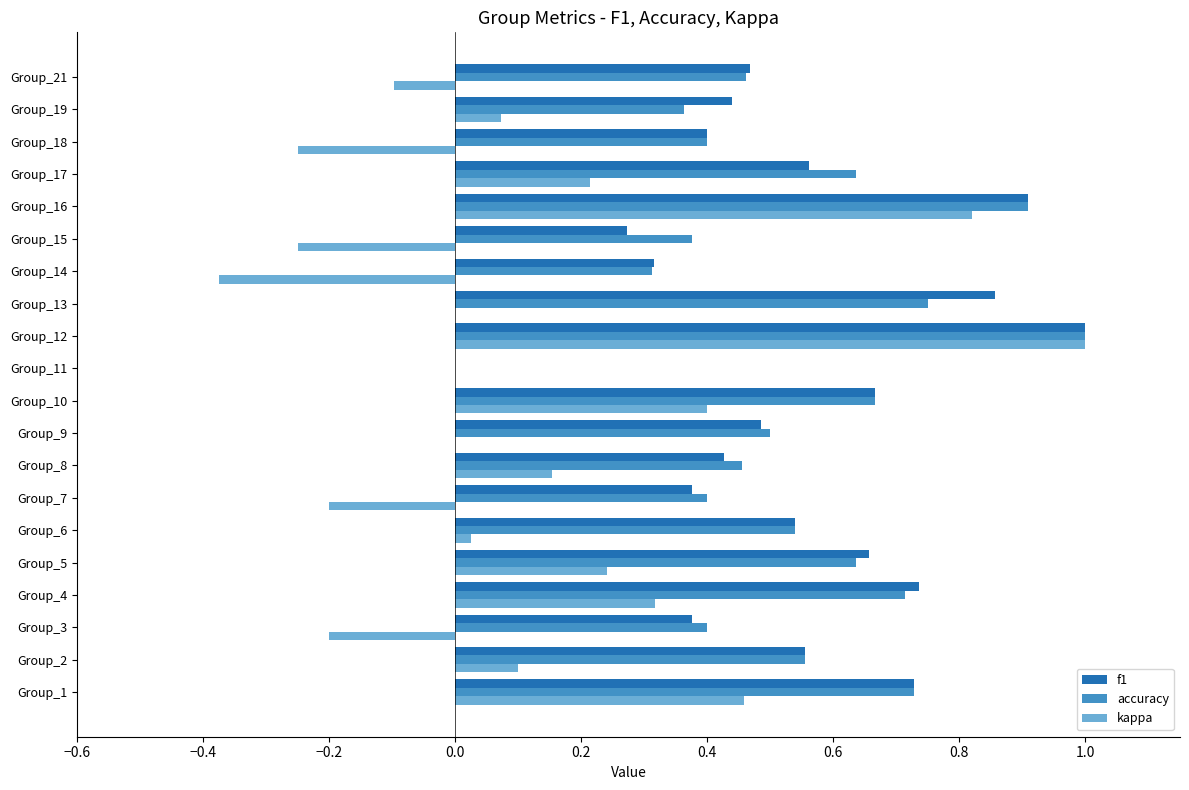

What is the sum of all accuracy values?

10.8